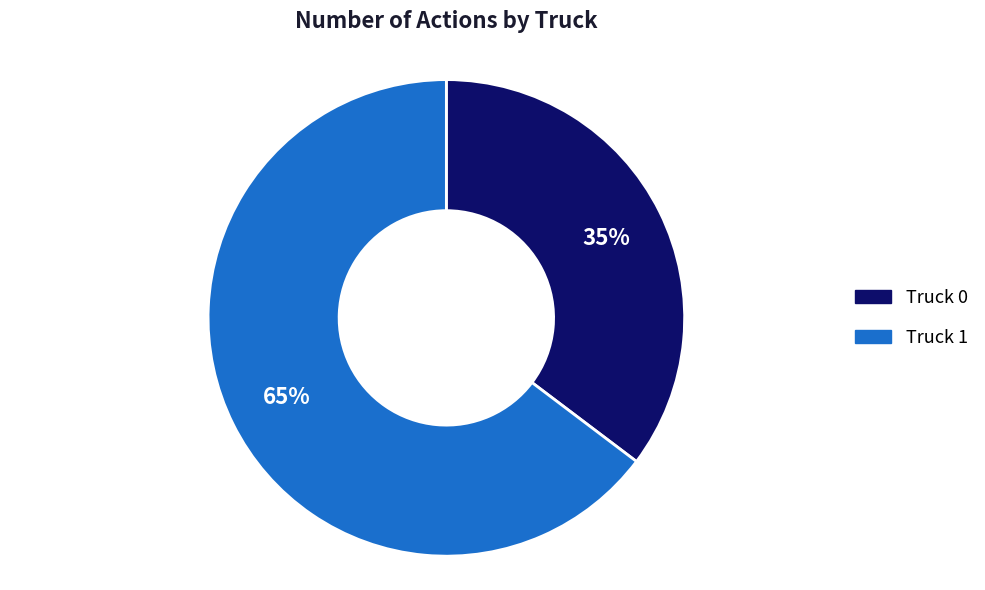

What is the majority slice?

Truck 1